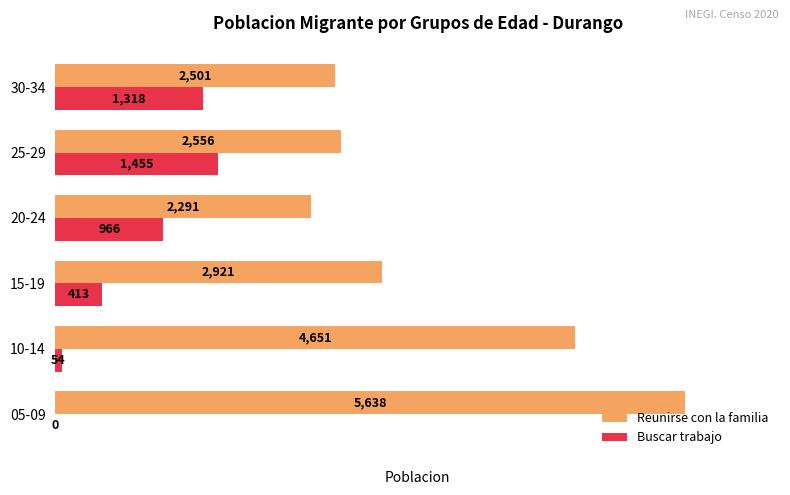

What value does the Buscar trabajo series have at 25-29, to the nearest 50?

1450